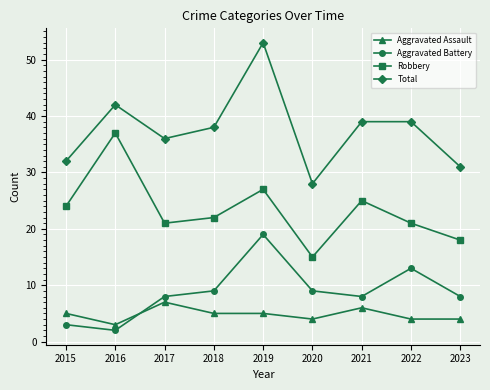

At which label does Aggravated Battery reach its peak?

2019